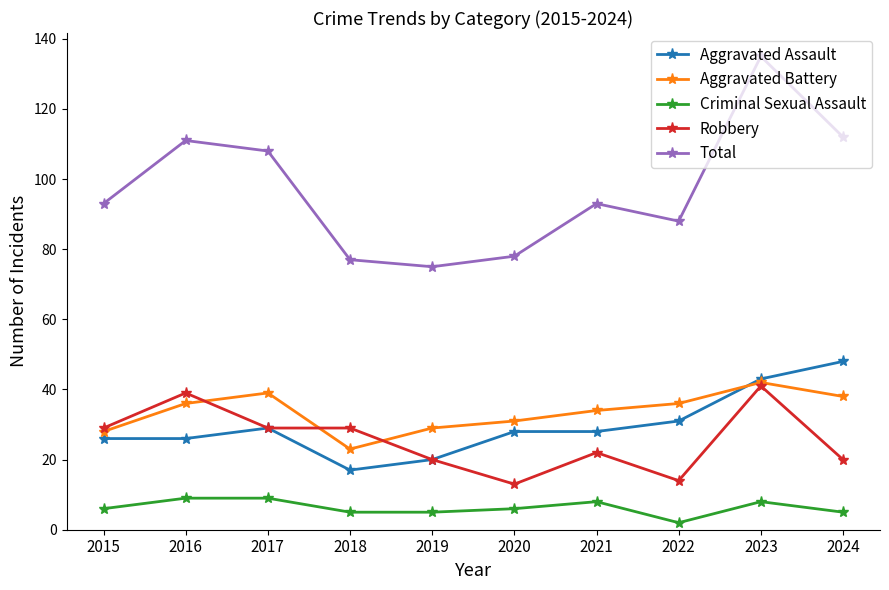

At which label is Total closest to 105?

2017